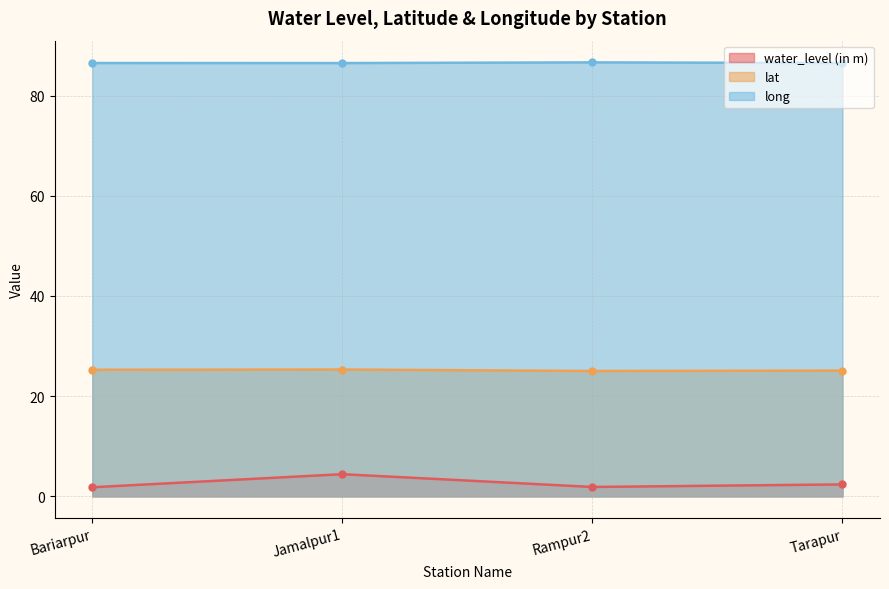

True or false: water_level (in m) has more than 1 points higher than both neighbors.

False